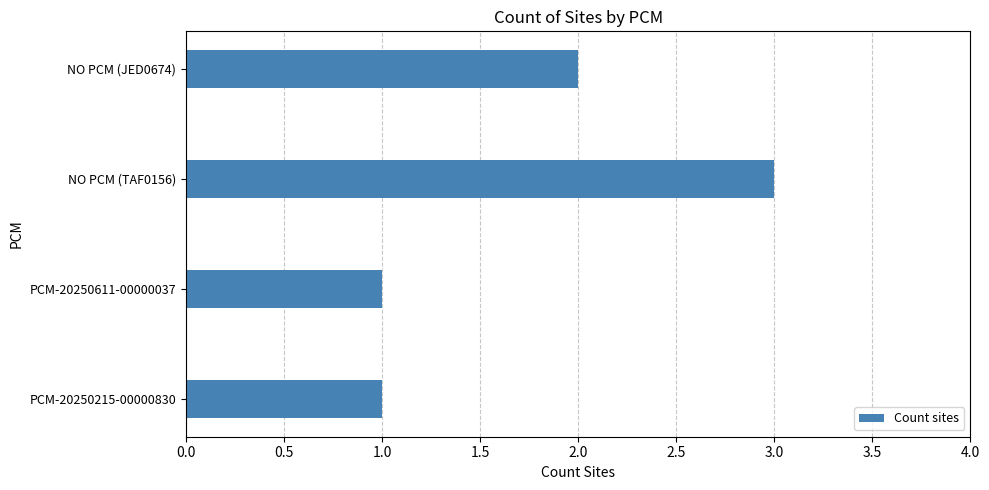

Are the bars grouped side by side (vs. stacked)?

No